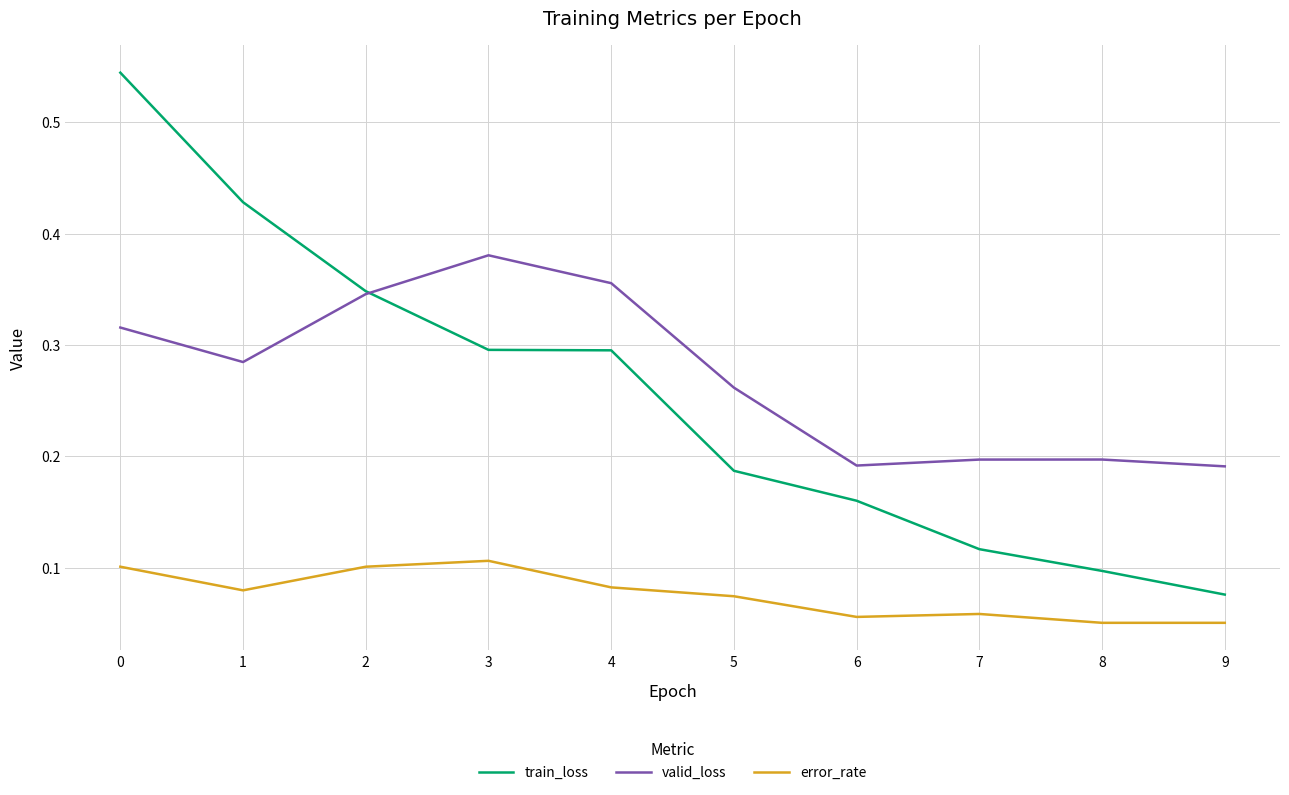

What are all the series names shown in the legend?

train_loss, valid_loss, error_rate